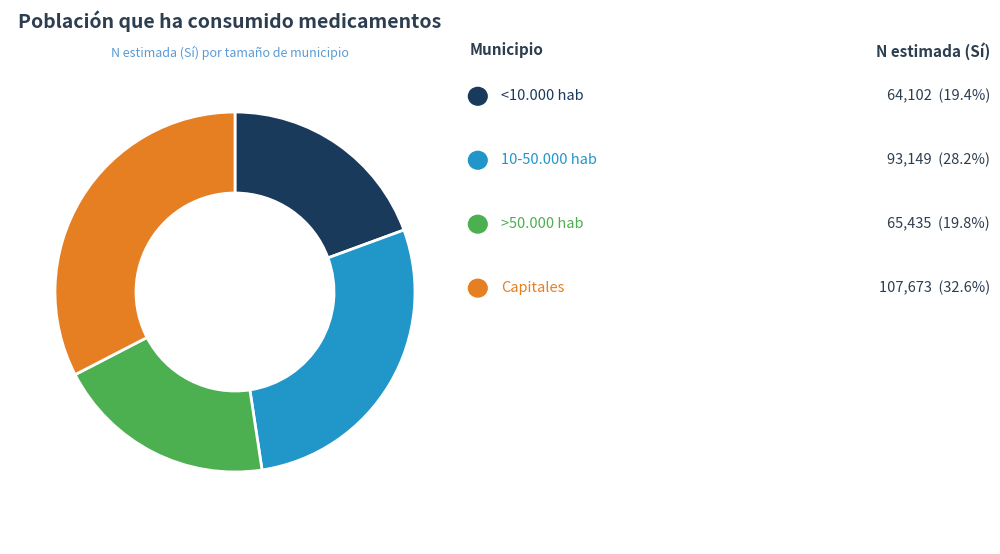

Is there a majority slice in this chart?

No